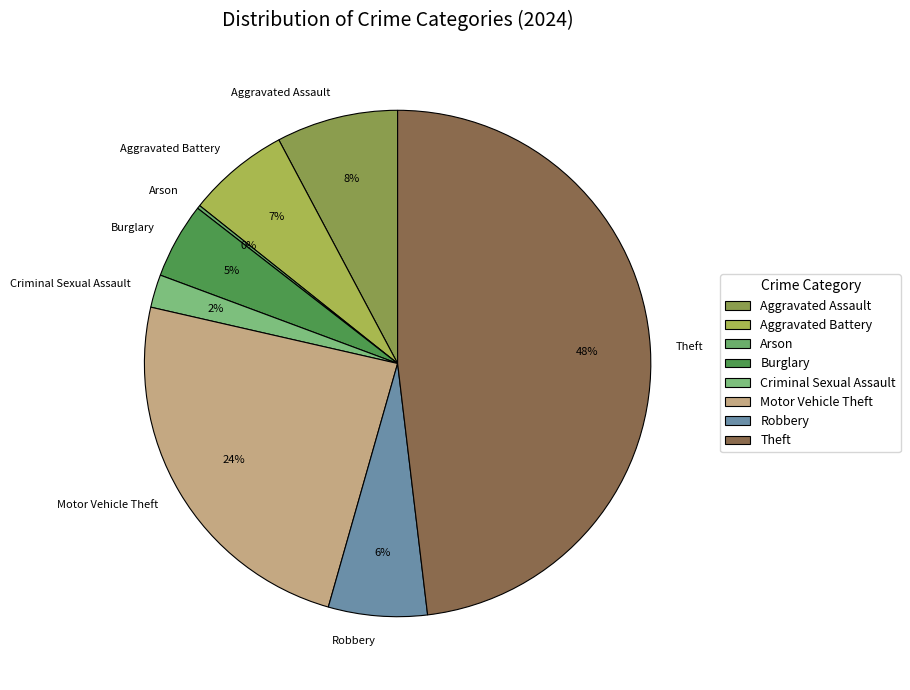

Which slice is the largest?

Theft